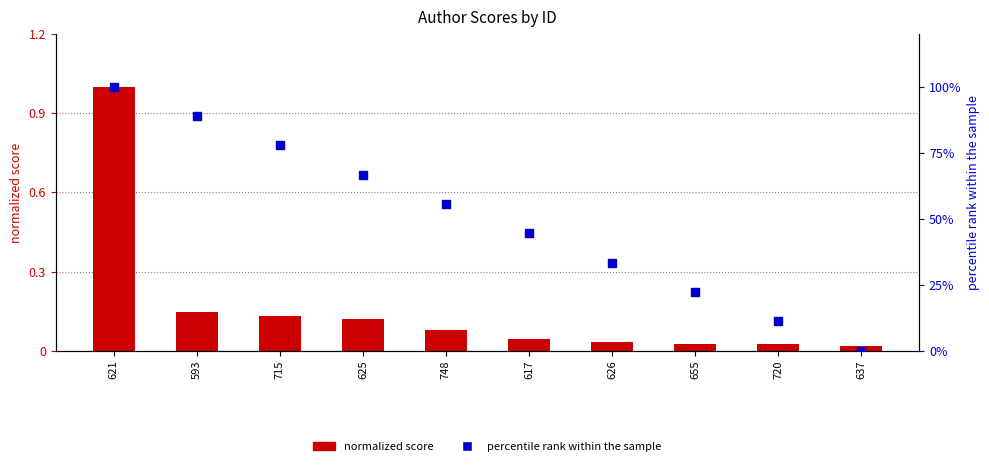

Is the value of percentile rank within the sample at 617 greater than the value of normalized score at 637?

Yes